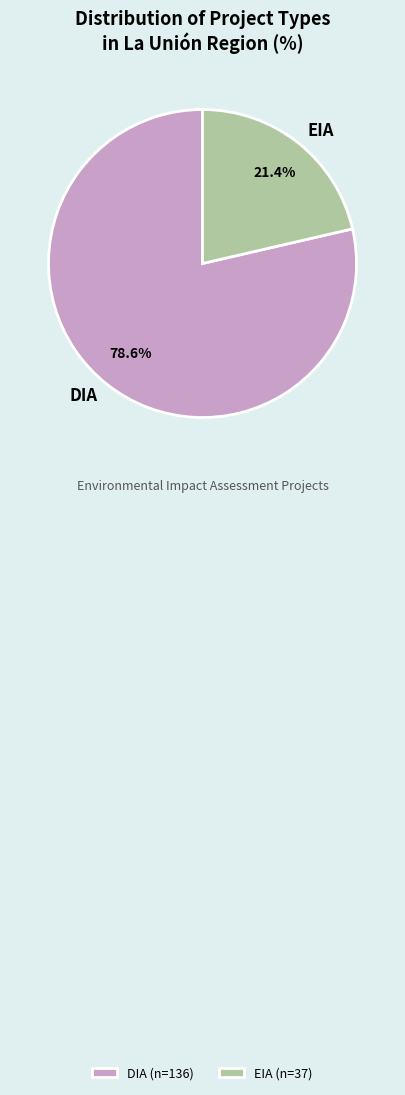

What percentage do EIA and DIA together represent?

100.0%